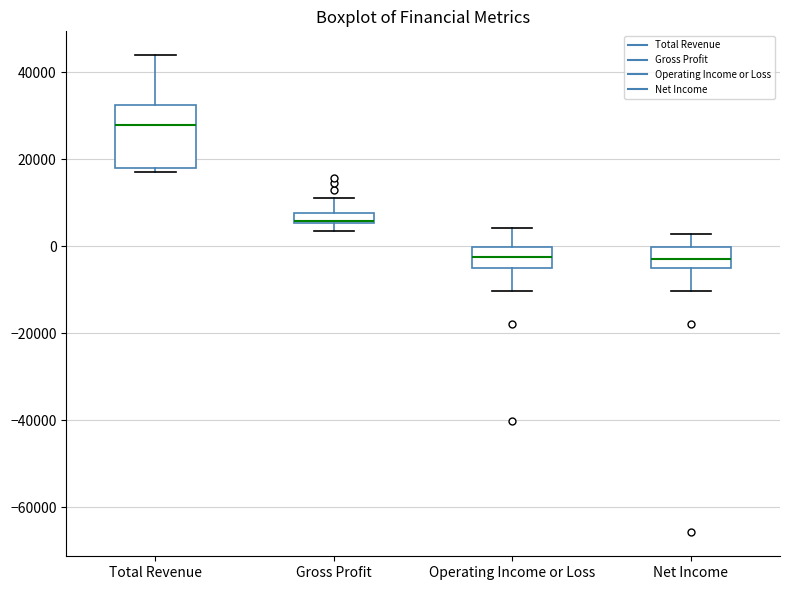

Comparing the boxes themselves (not the whiskers), which one is the tallest?

Total Revenue